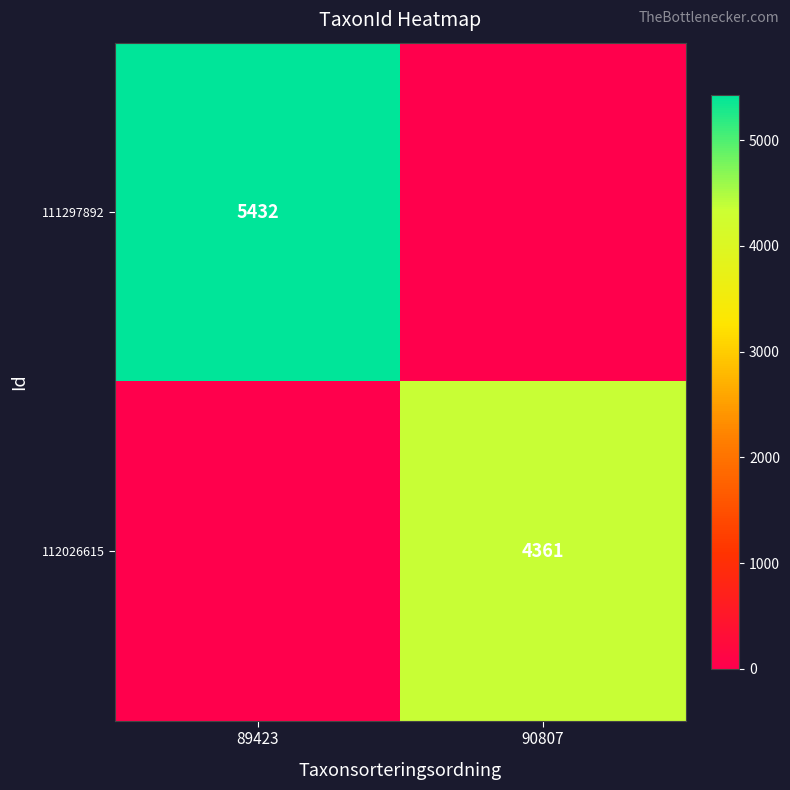

Is it true that 111297892 equals 5432 at 89423?

True